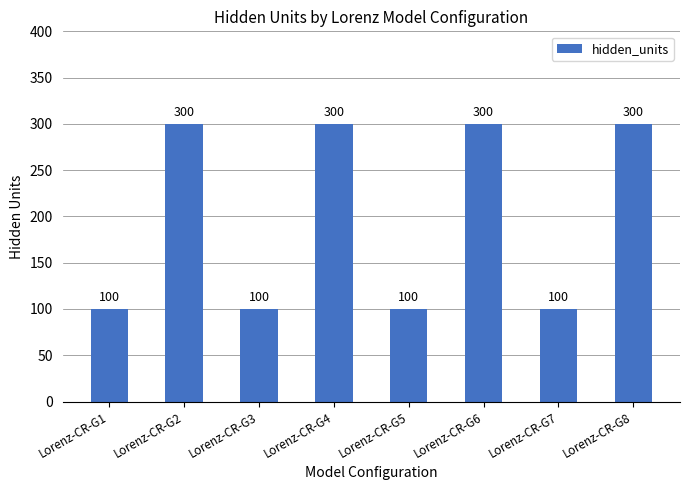

Does the chart contain stacked bars?

No